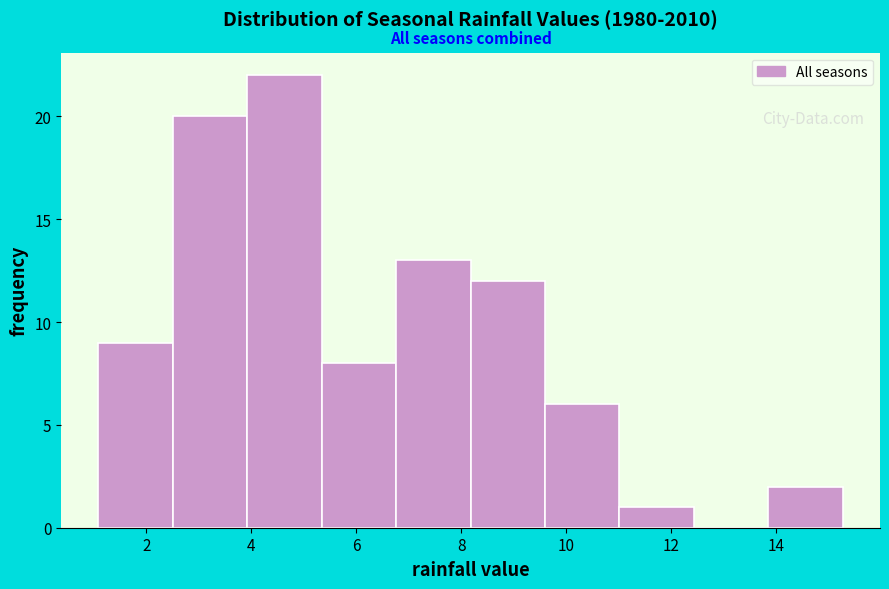

Reading left to right, transcribe this chart: for each bar, give the range it covers on the x-axis and its height. Neither the bar edges nor the heights are printed on the chart, so give them approximately, as read against the axes.

1.0 to 2.6: 9
2.6 to 4.0: 20
4.0 to 5.4: 22
5.4 to 6.8: 8
6.8 to 8.2: 13
8.2 to 9.6: 12
9.6 to 11.0: 6
11.0 to 12.4: 1
12.4 to 13.8: 0
13.8 to 15.2: 2